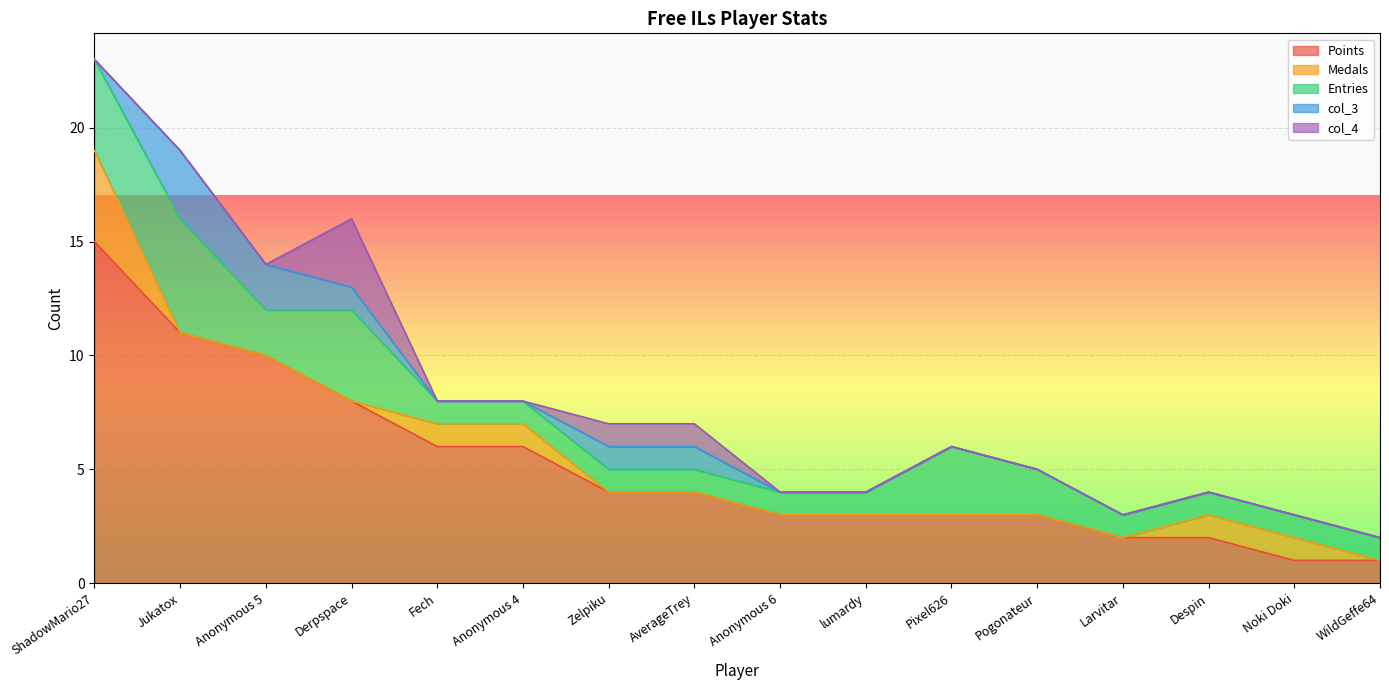

What is the value of the col_4 point at the 7th from the left?

1